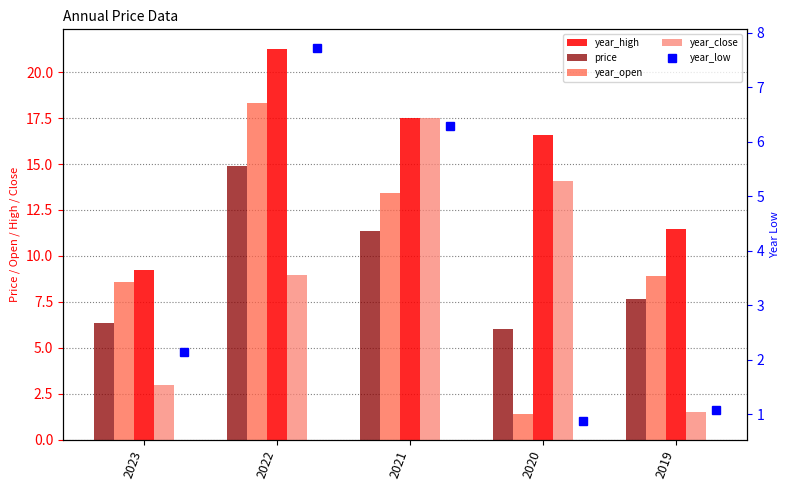

What is the minimum value shown in the chart?

0.9